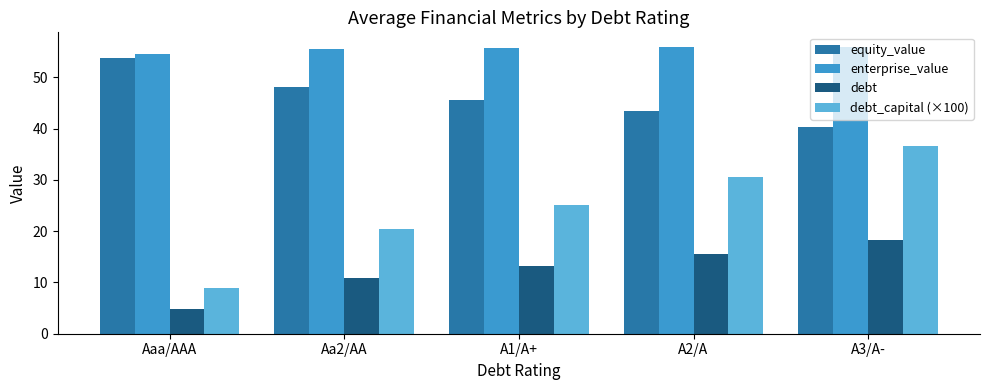

True or false: enterprise_value has a value of 55.8 at A2/A.

True